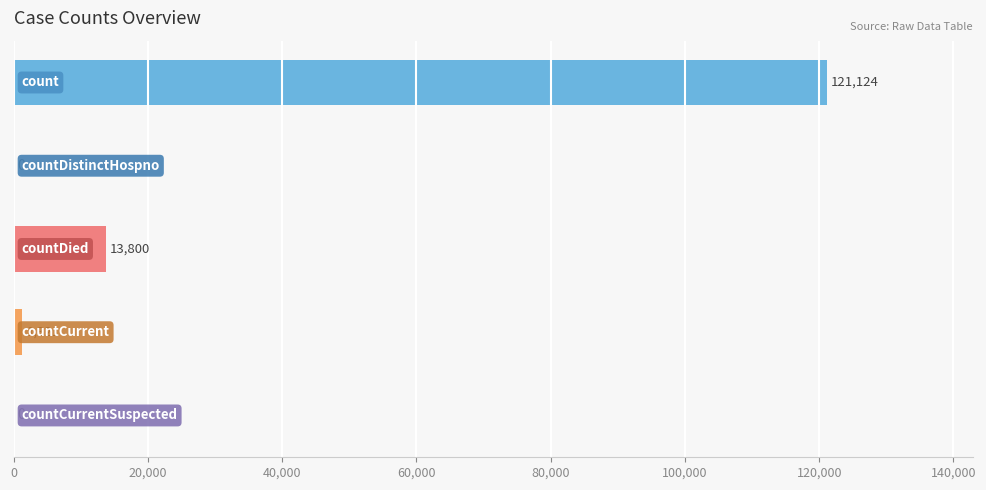

What is the maximum value shown in the chart?

121124